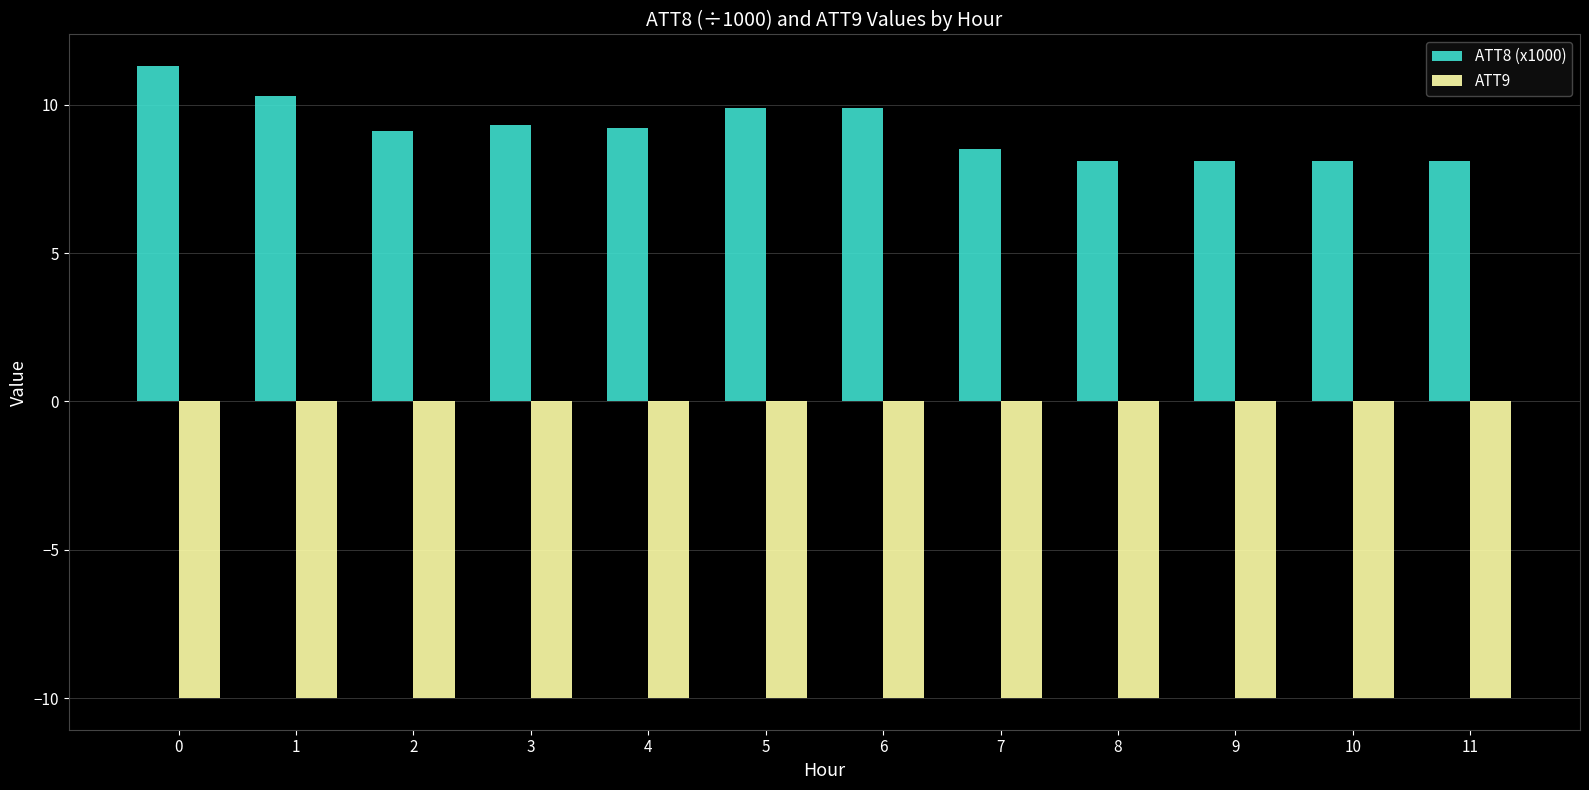

The ATT8 (x1000) series shows 9.2 at 4. True or false?

True